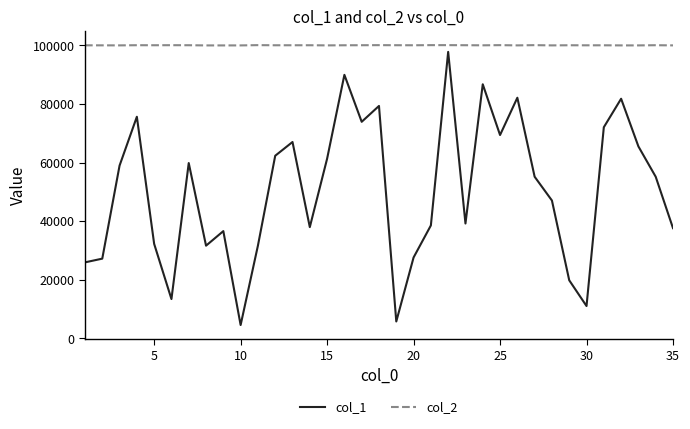

Rank the series by their average value, from highest to lowest.

col_2, col_1